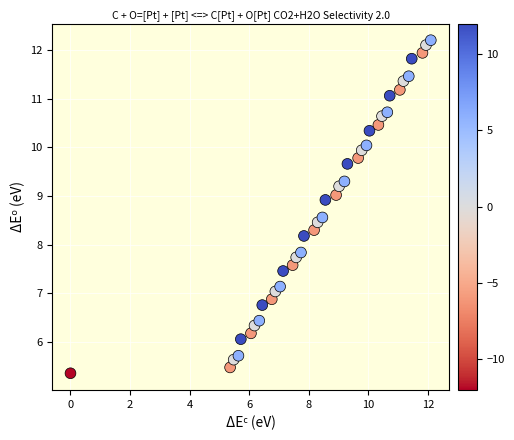

What is the range of Y values (max minus min)?

6.8